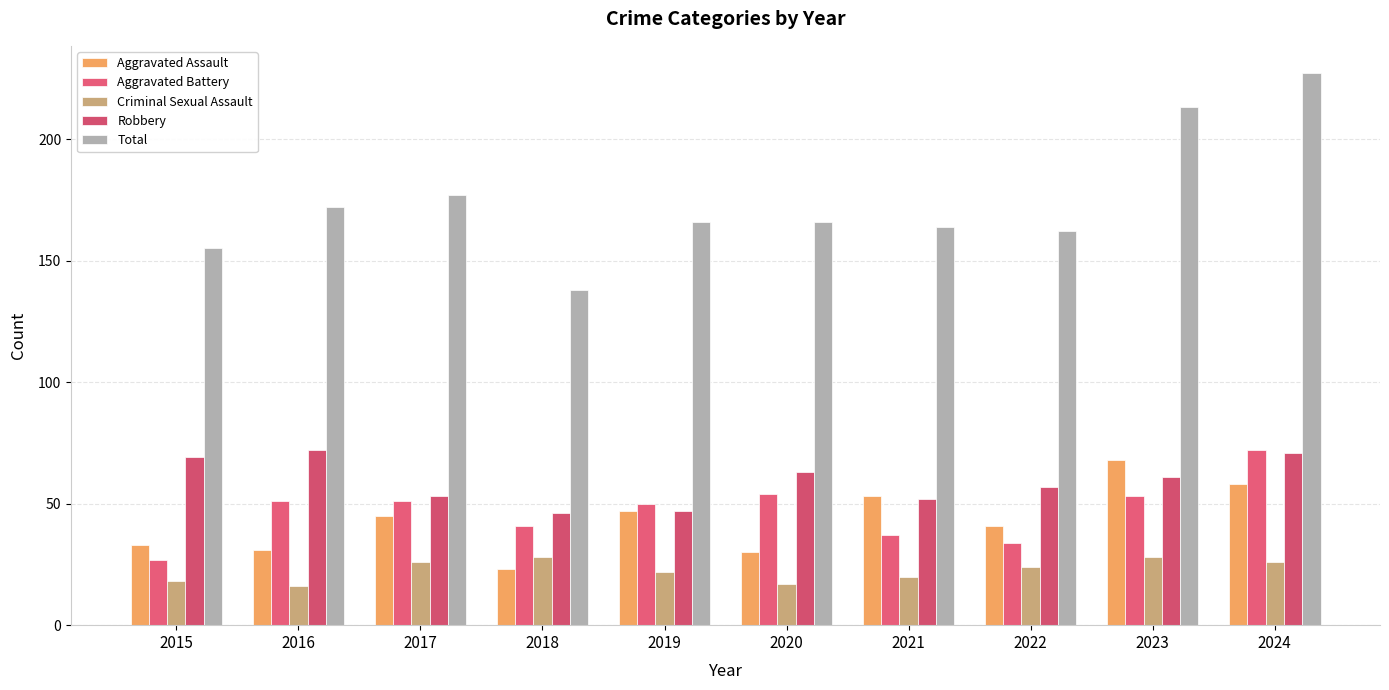

Where is Total nearest to the value 182?

2017